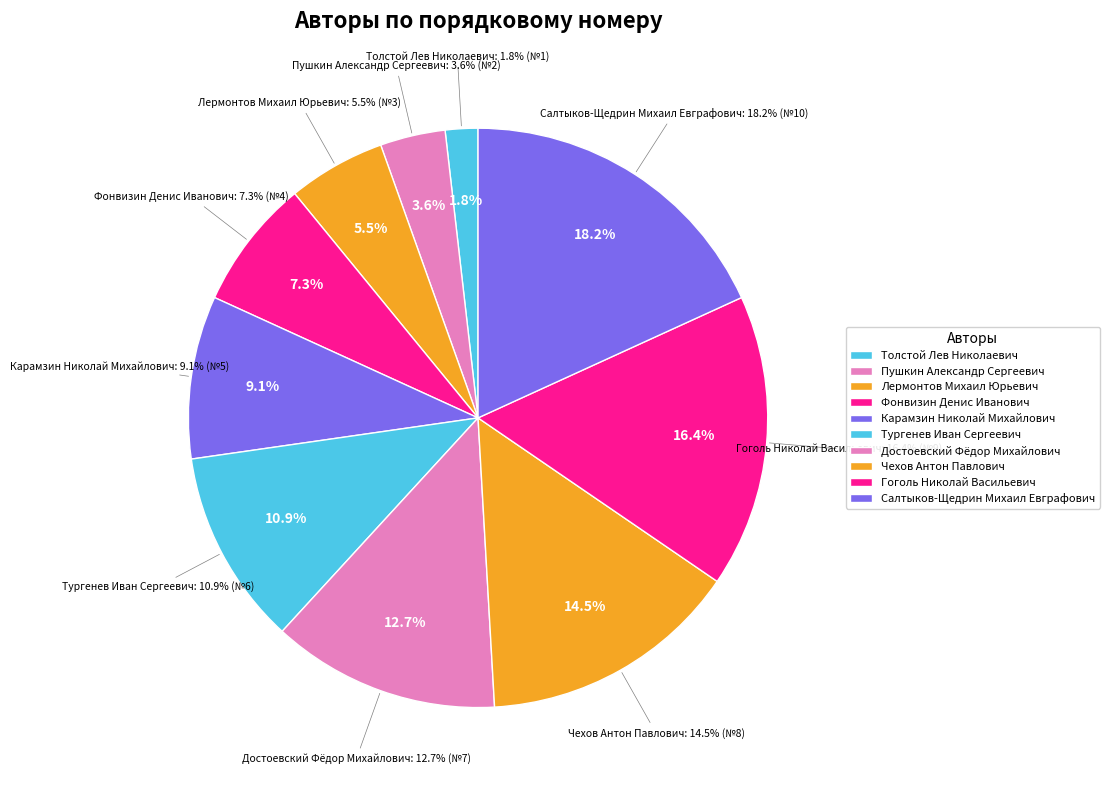

What is the smallest slice in the pie chart?

Толстой Лев Николаевич